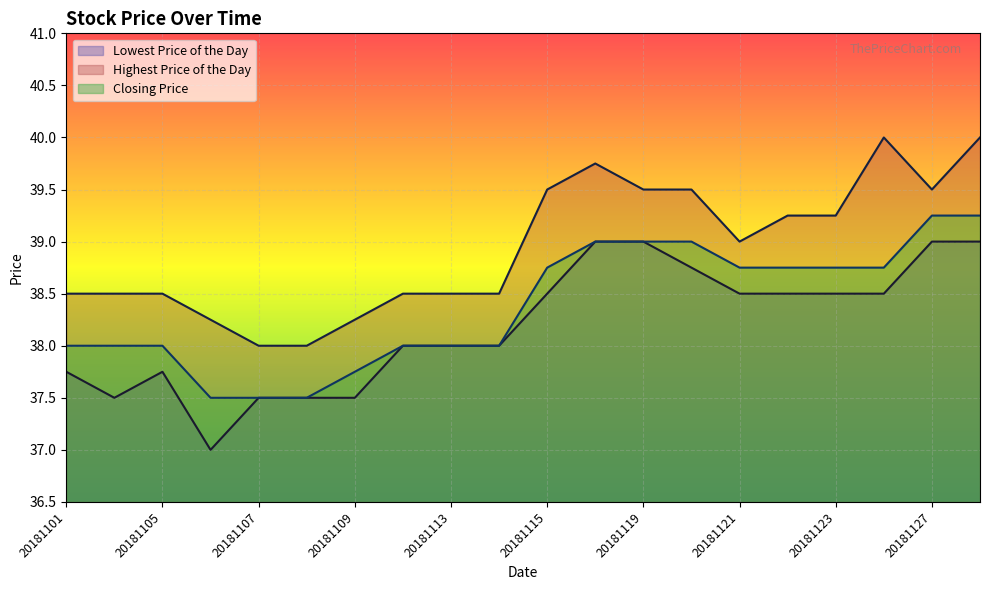

The value of Lowest Price of the Day at 20181115 is 14.3. True or false?

False